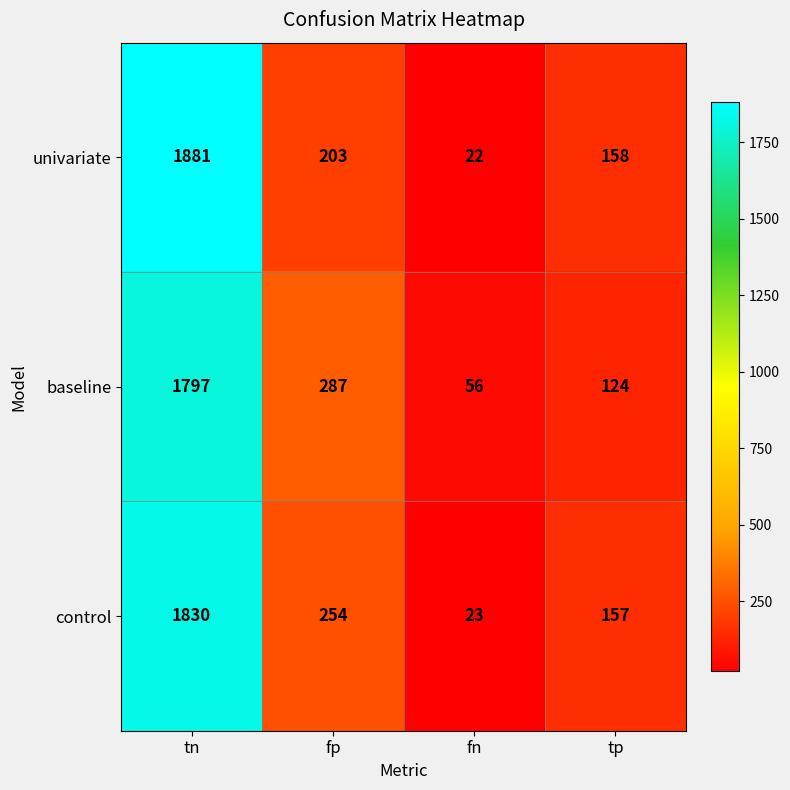

Where is control nearest to the value 926?

fp